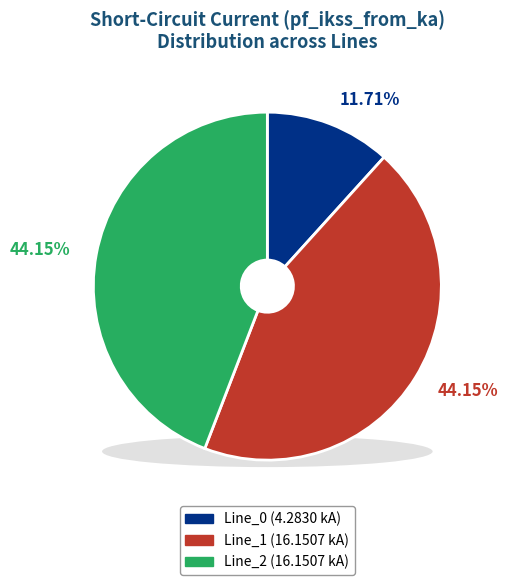

How many segments does this pie chart have?

3